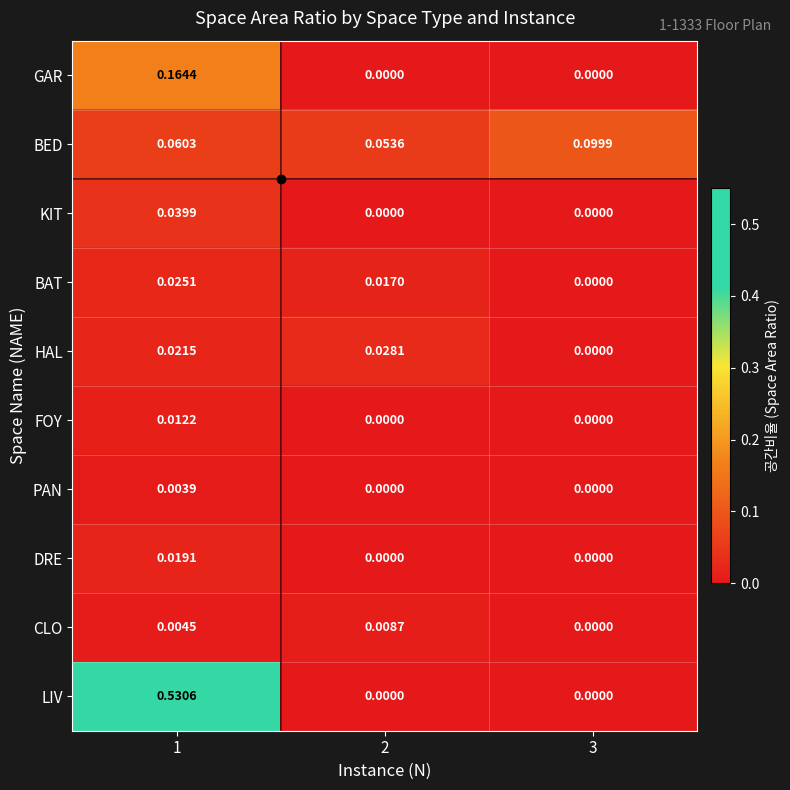

Which series has the widest spread of values?

LIV